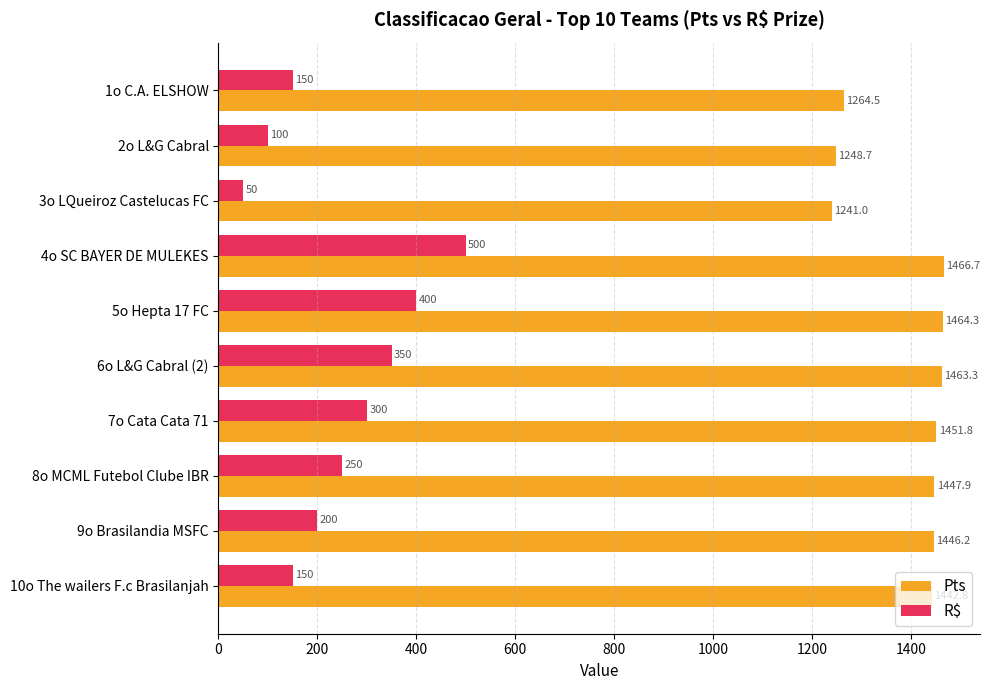

The value of Pts at 4o SC BAYER DE MULEKES is 1466.7. True or false?

True